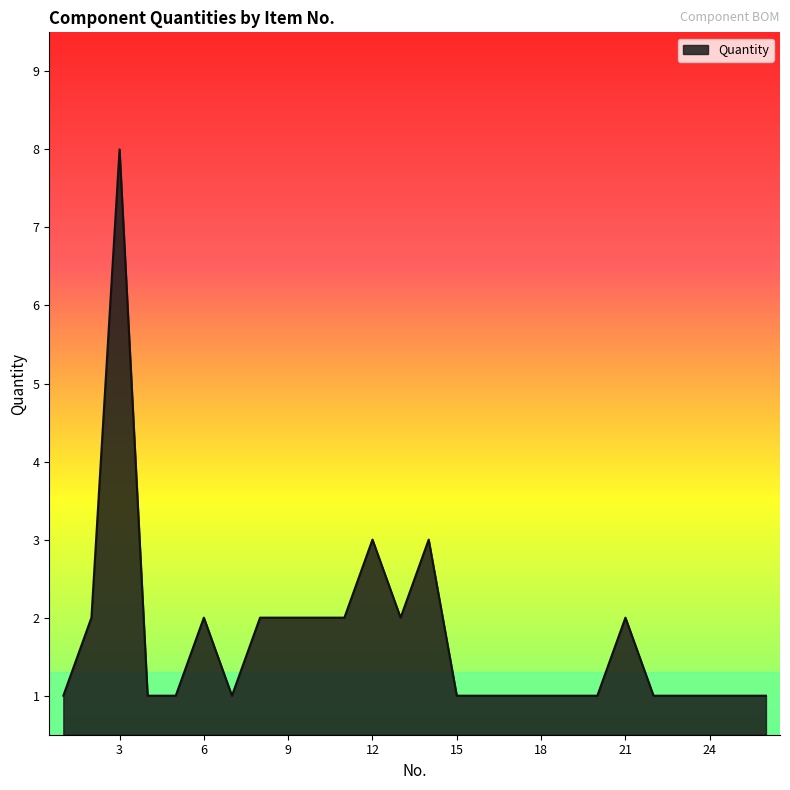

What is the difference between the maximum and minimum values?

7